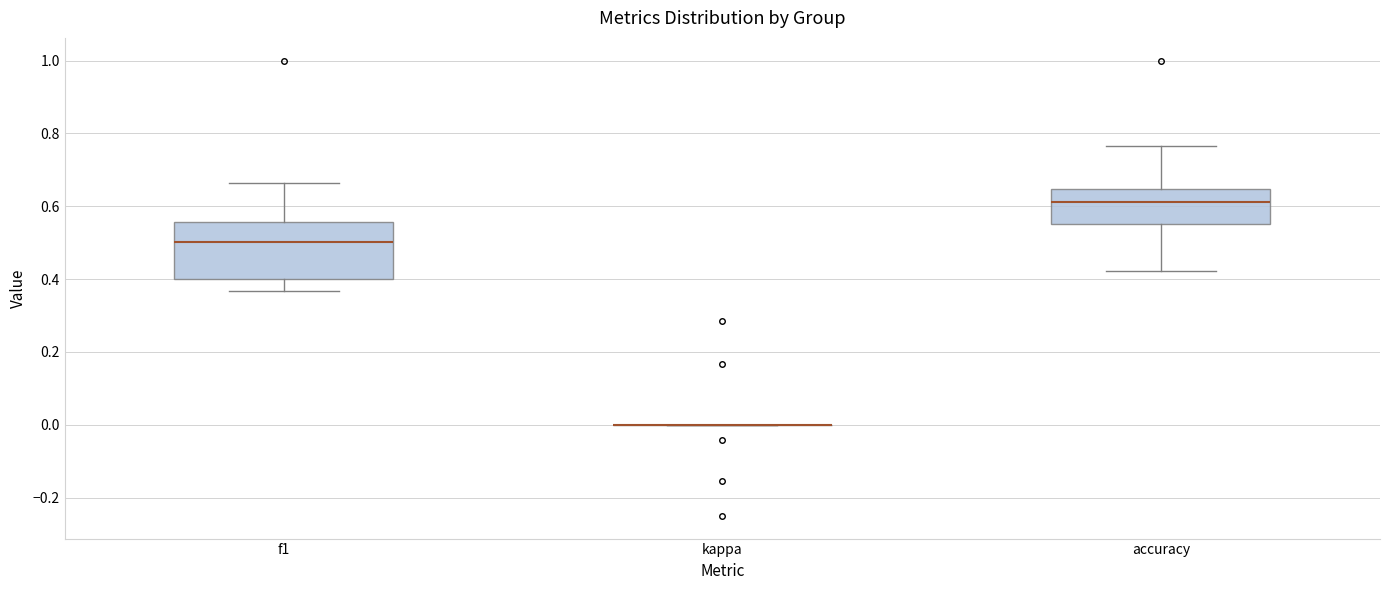

Reading left to right, read every box against the y-axis: the position of its median line, the range the box covers, and the ends of its whiskers. The values are not printed on the chart, so give them approximately, as read against the axis.

f1: median 0.50, box 0.40 to 0.56, whiskers 0.36 to 0.66
kappa: box collapsed to a line at 0.00, whiskers 0.00 to 0.00
accuracy: median 0.62, box 0.56 to 0.64, whiskers 0.42 to 0.76